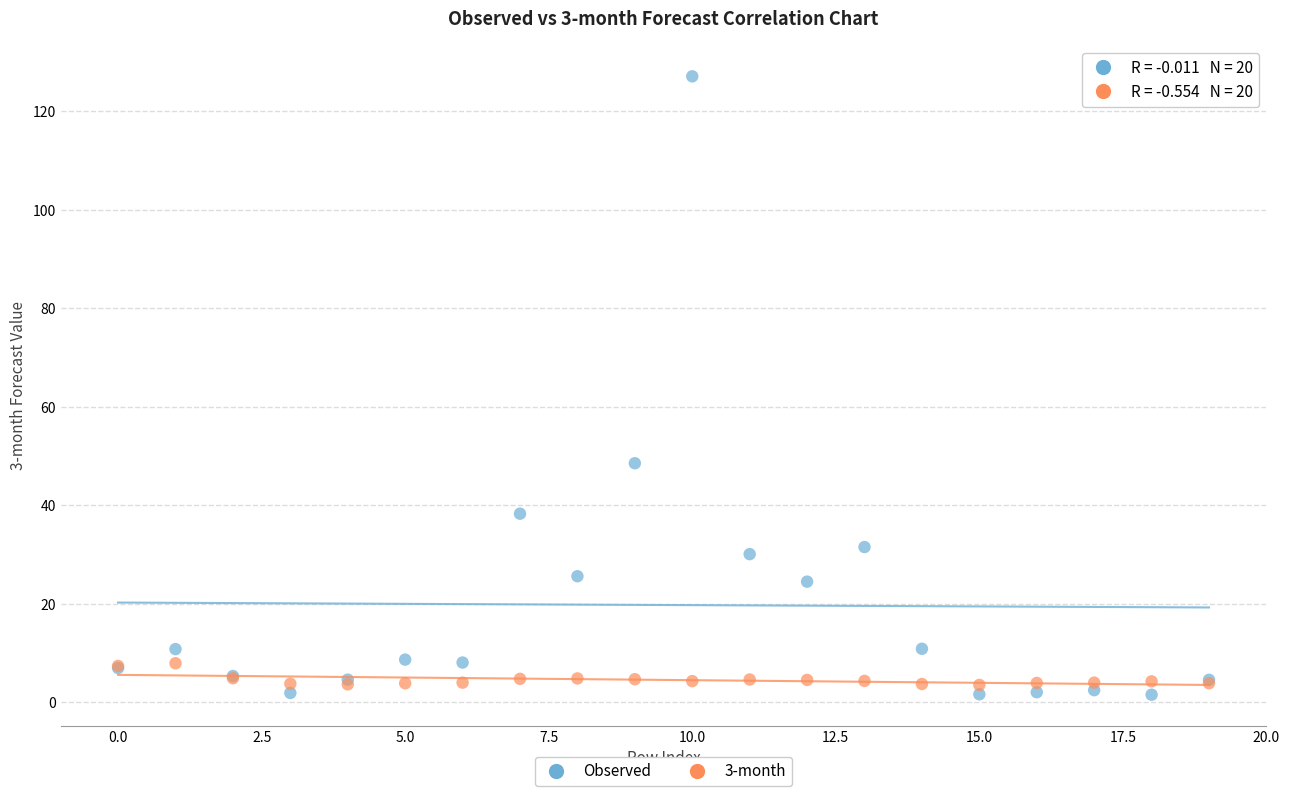

Which series contains the highest Y value?

Observed